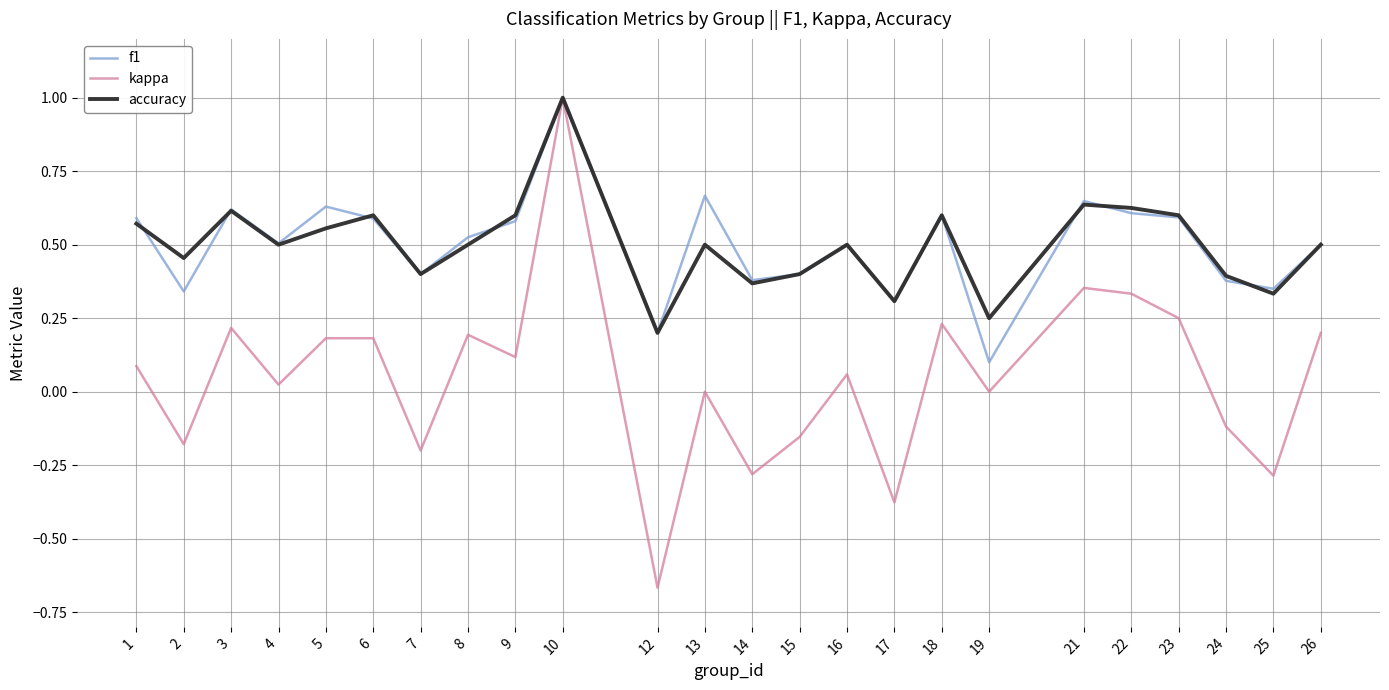

Is the value of accuracy at 10 greater than the value of kappa at 13?

Yes